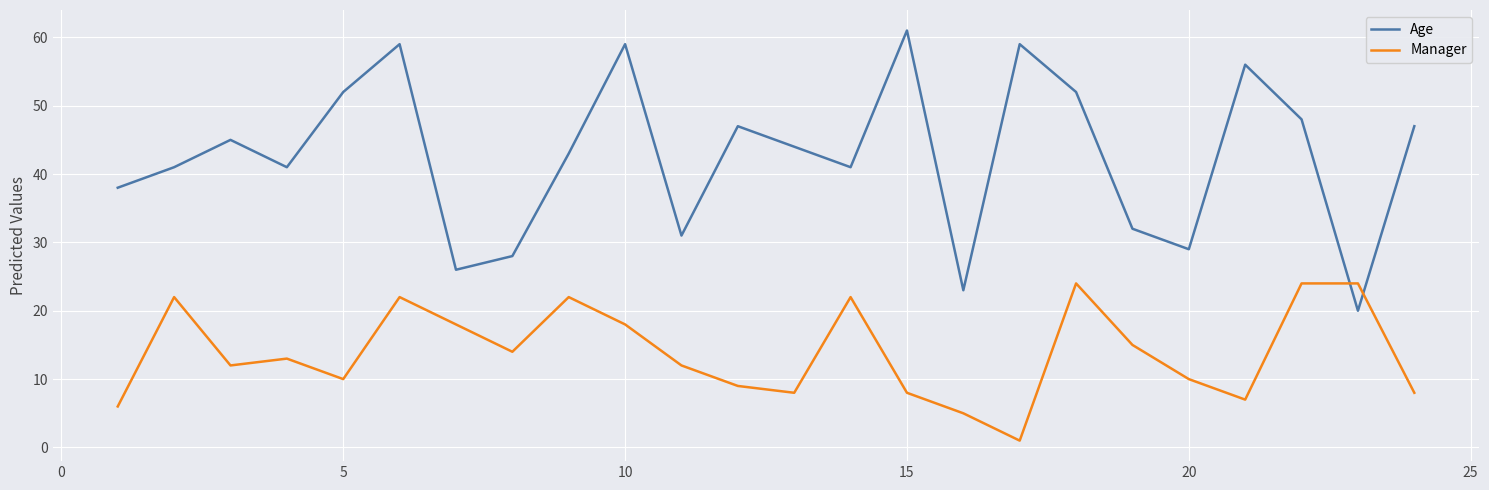

What is the difference between the maximum and minimum values in the Age series?

41